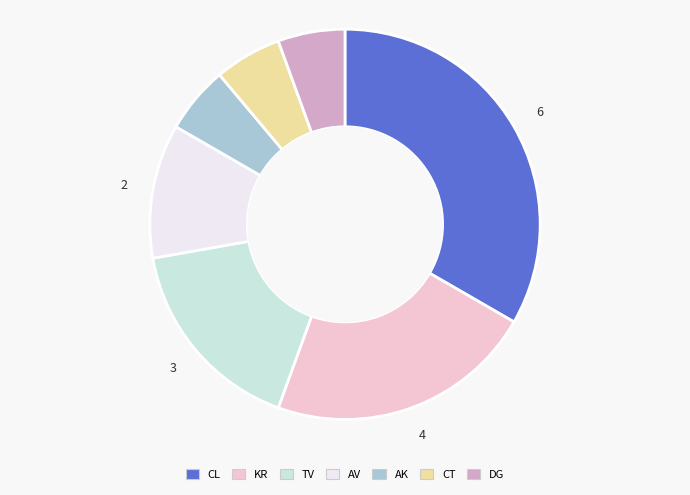

Is there a majority slice in this chart?

No